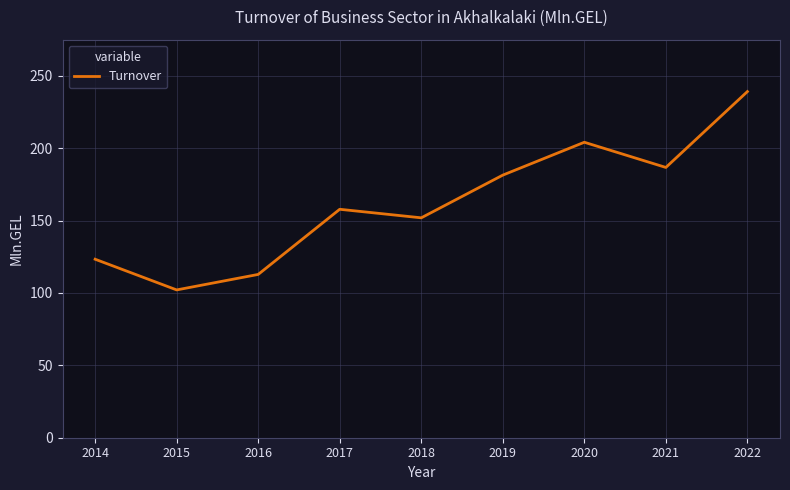

Which category has the highest value across all series?

2022